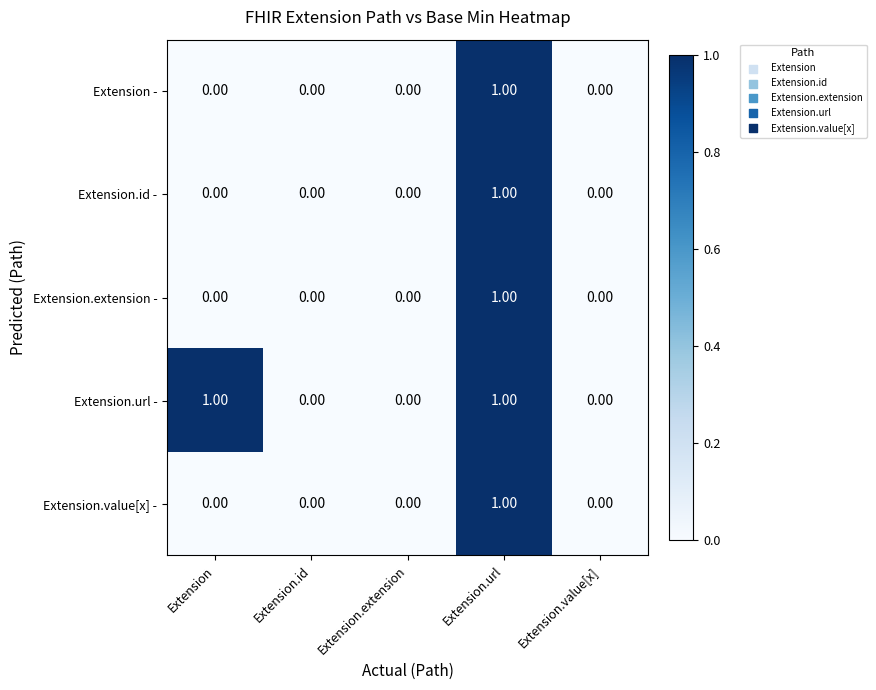

How many values in Extension.id - are above zero?

1